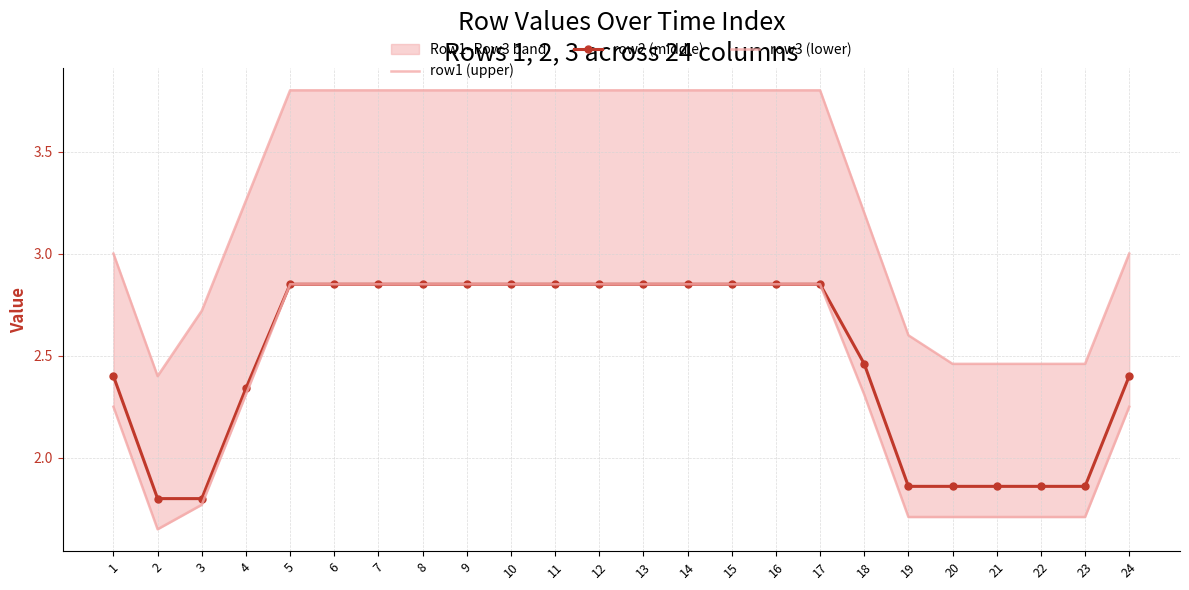

Does the chart have visible grid lines?

Yes